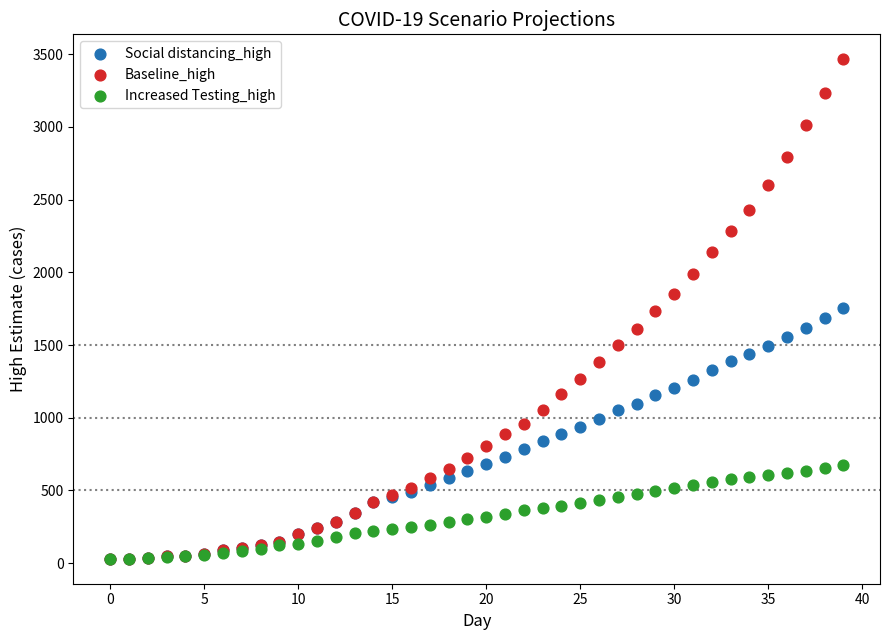

What are all the series names shown in the legend?

Social distancing_high, Baseline_high, Increased Testing_high